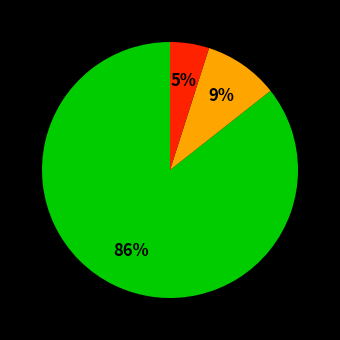

Is there a majority slice in this chart?

Yes